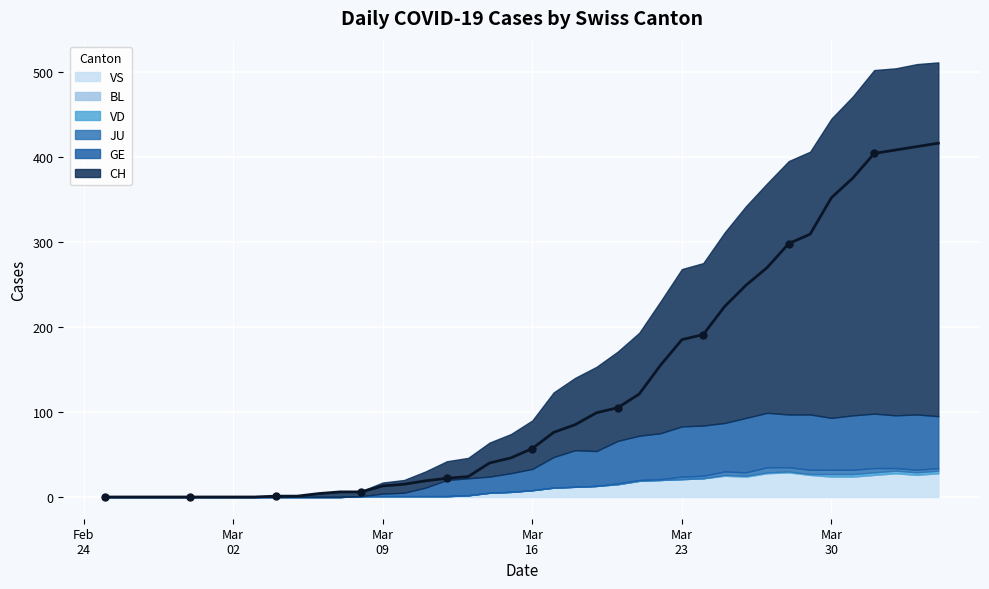

At how many categories does at least one series exceed 323?

6